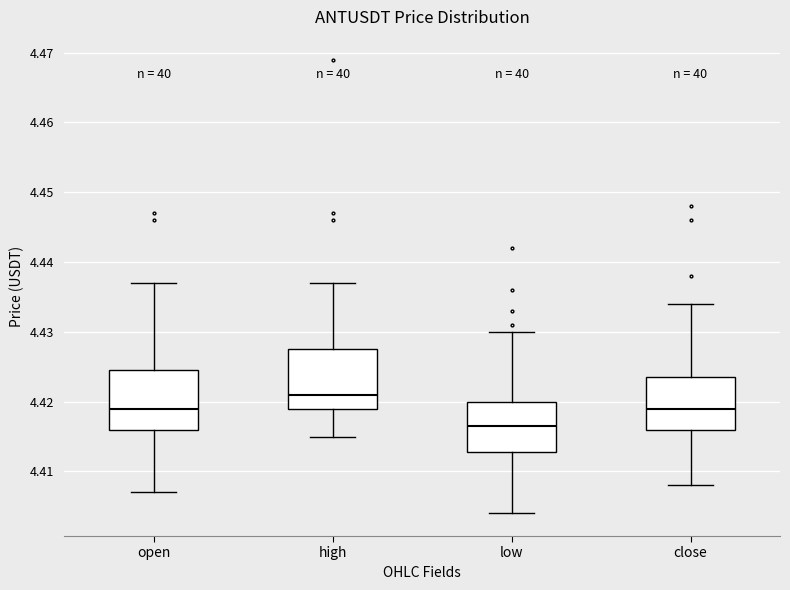

Which box's median line is the highest?

high